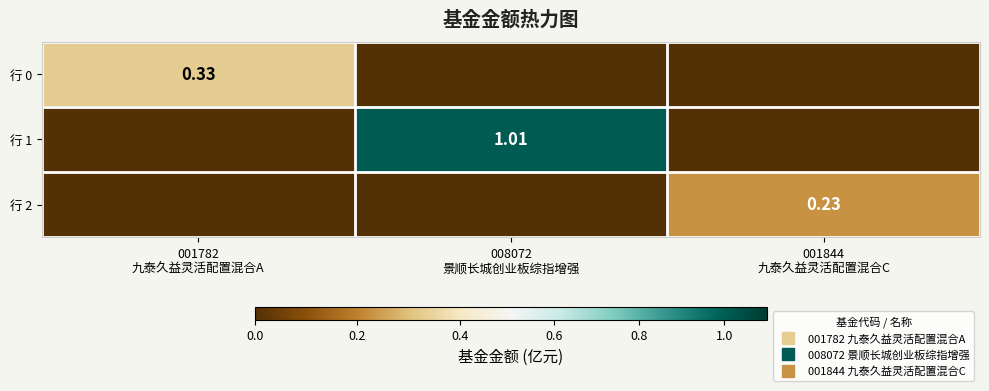

Which category has the highest value in the 行 1 series?

008072 景顺长城创业板综指增强